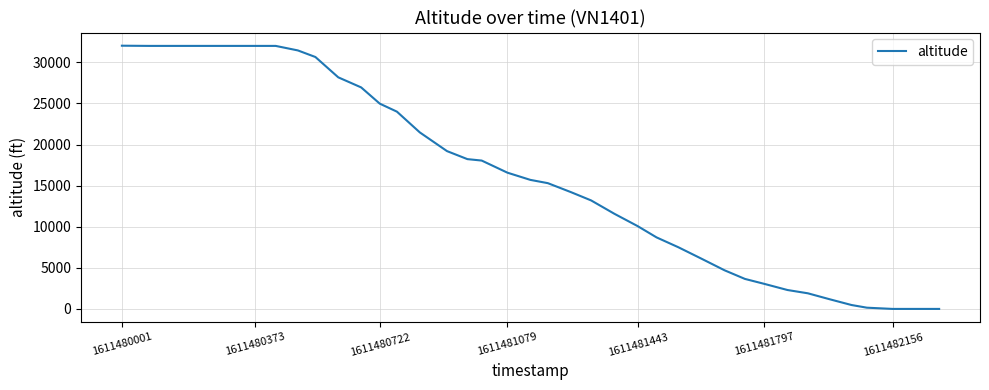

How many categories are shown in the chart?

40